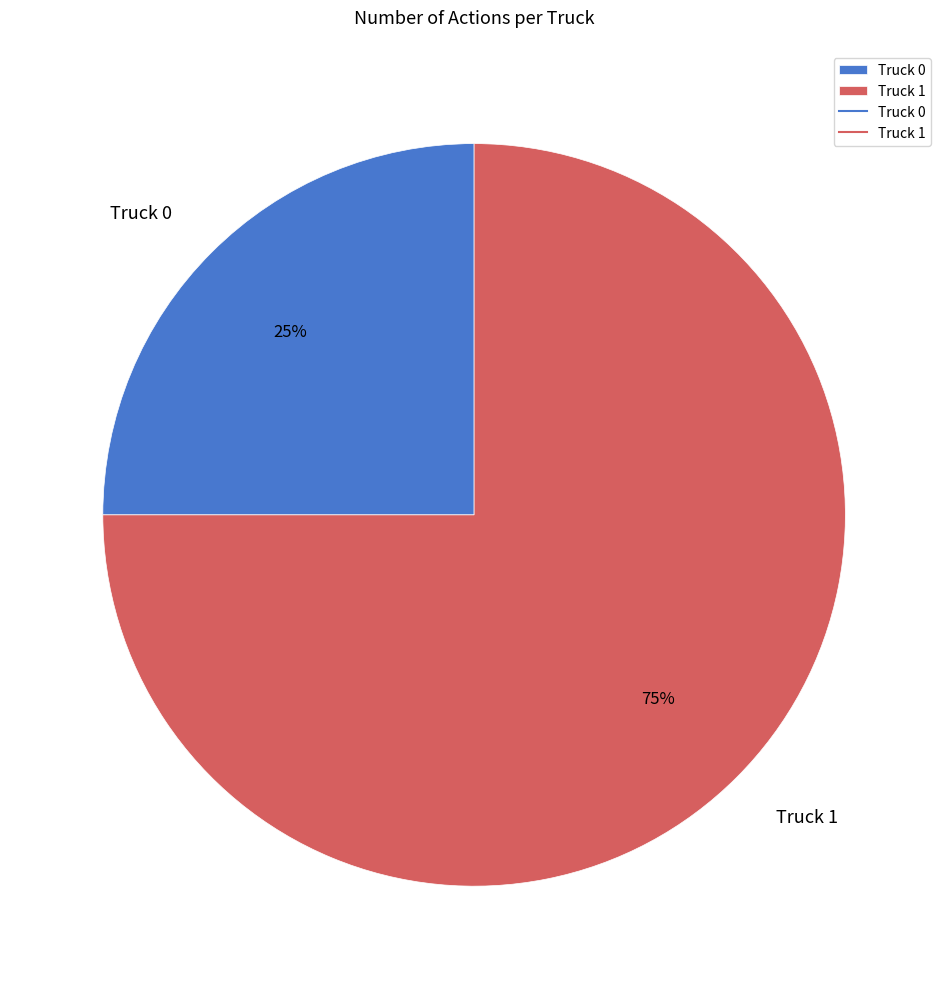

Which slice is the largest?

Truck 1